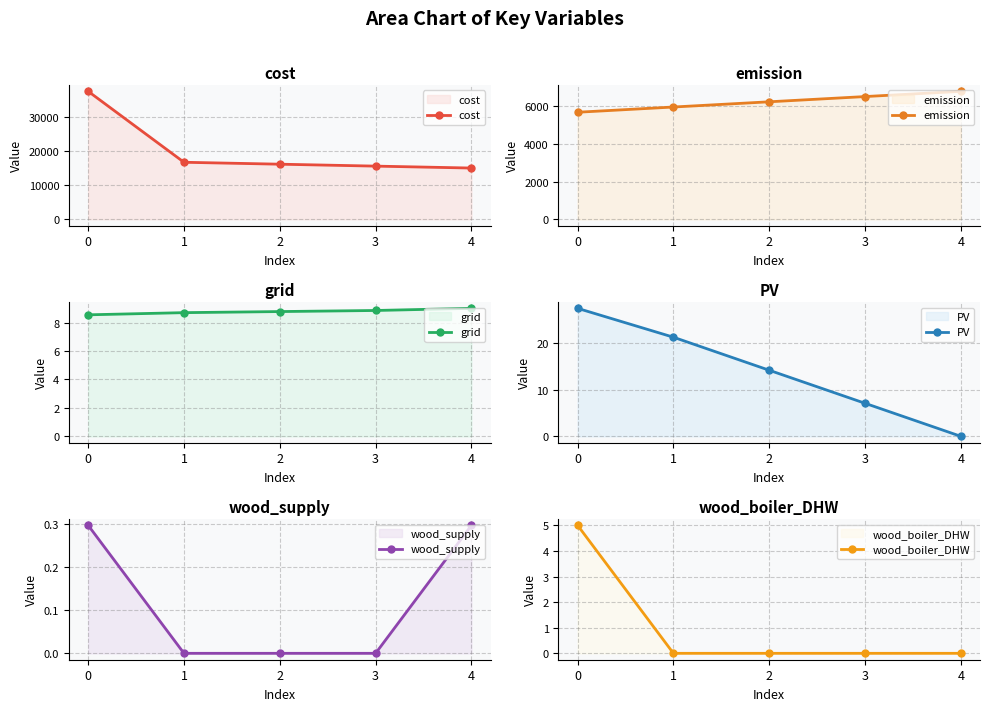

At 2, list the series in order from largest to smallest.

cost, emission, PV, grid, wood_supply, wood_boiler_DHW